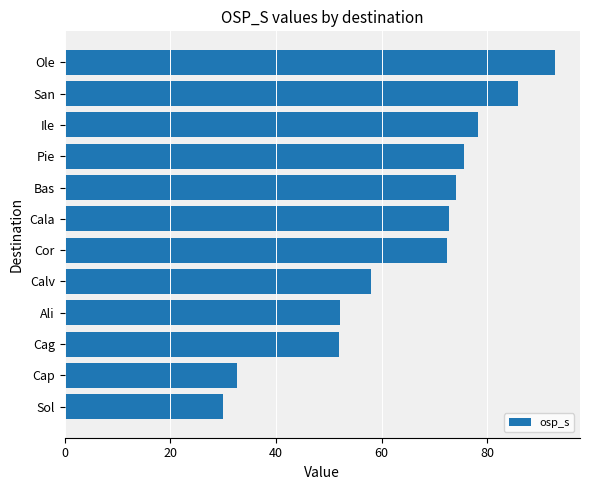

Does the chart contain any negative values?

No